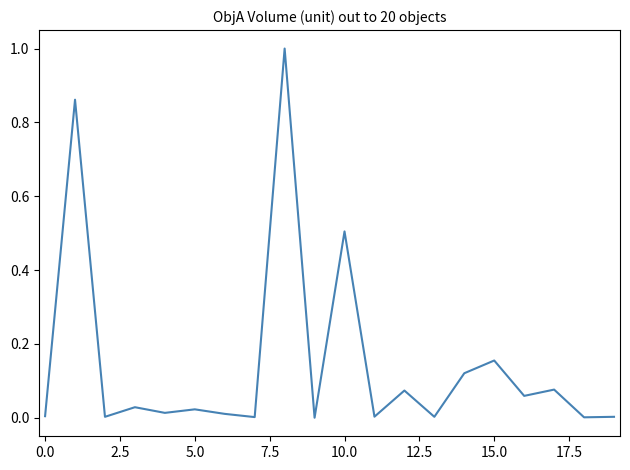

What is the greatest value displayed?

1.0